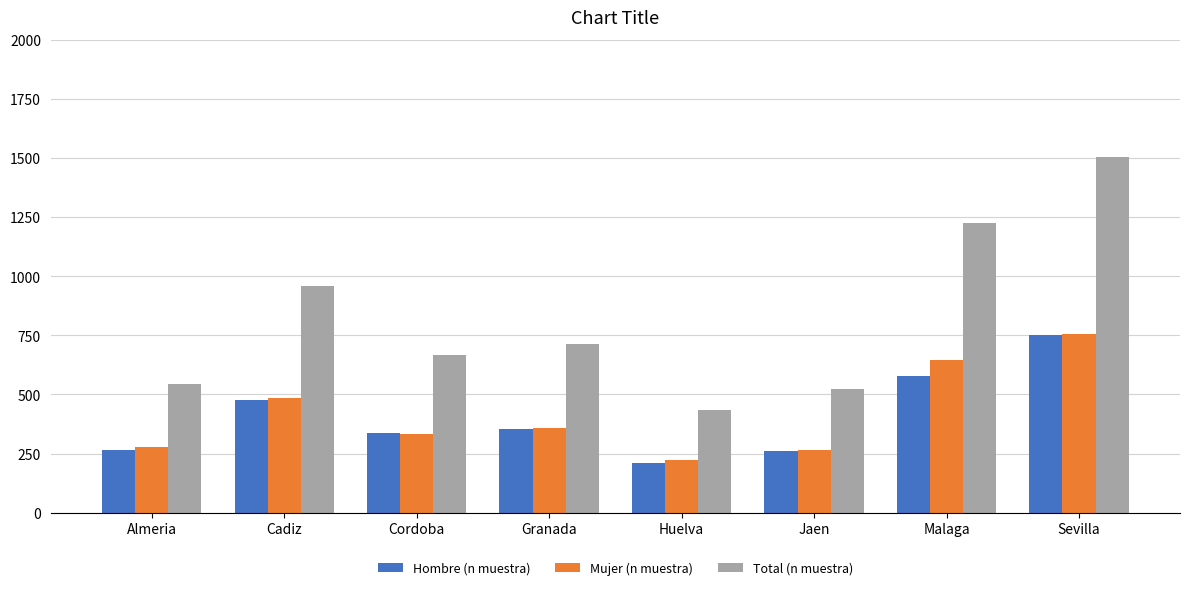

True or false: Mujer (n muestra) has a value of 223 at Huelva.

True